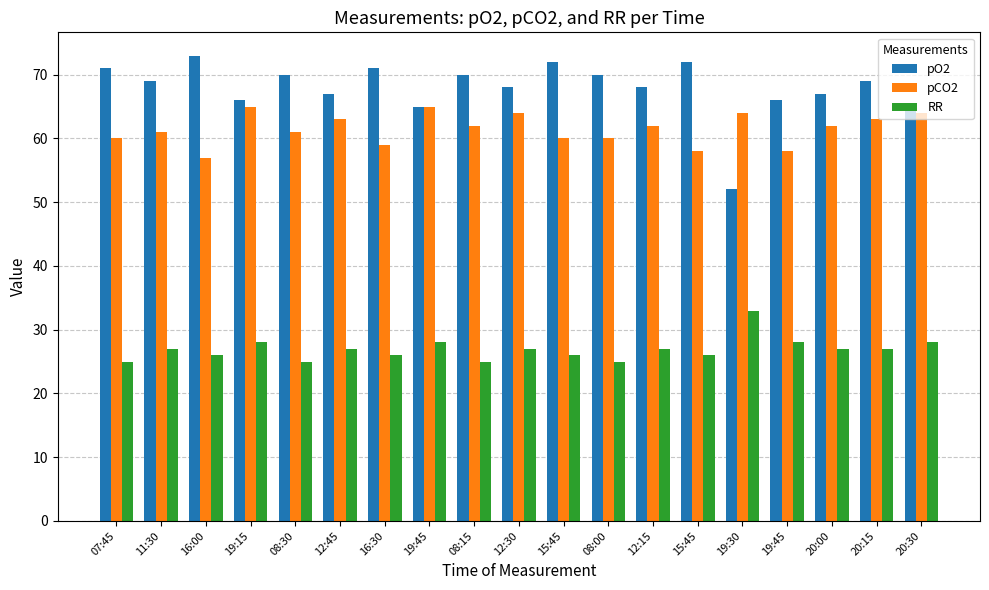

At which label is pCO2 closest to 61?

11:30